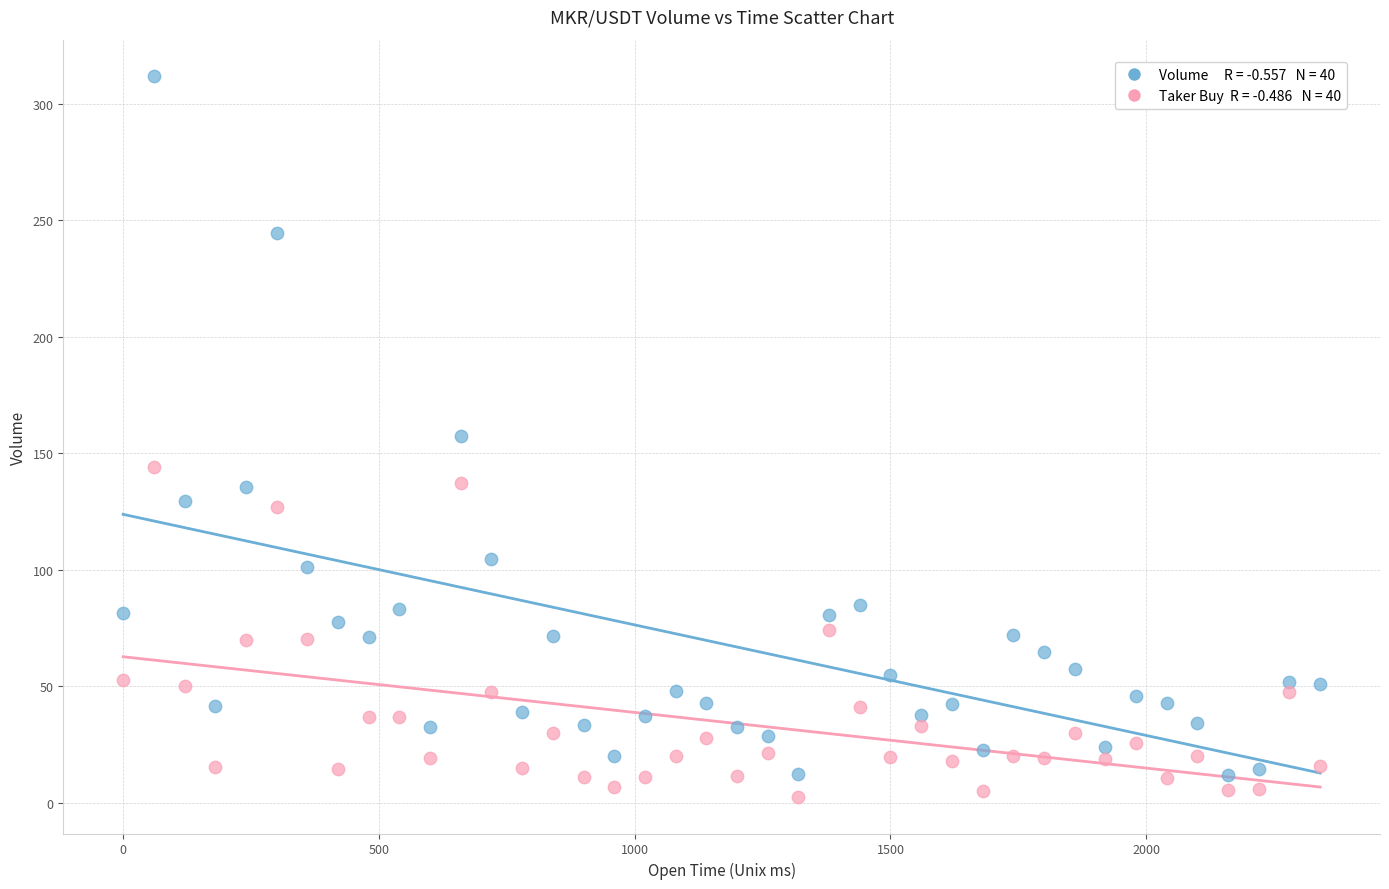

Across all data points, what is the range of Y values (max minus min)?

309.6